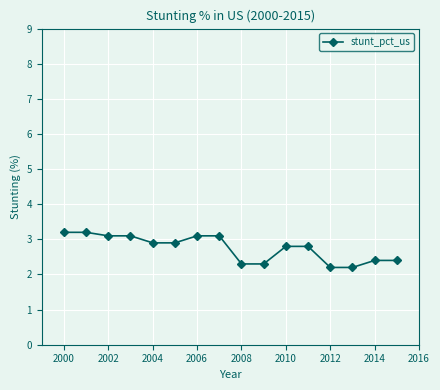

What is the maximum value shown in the chart?

3.2